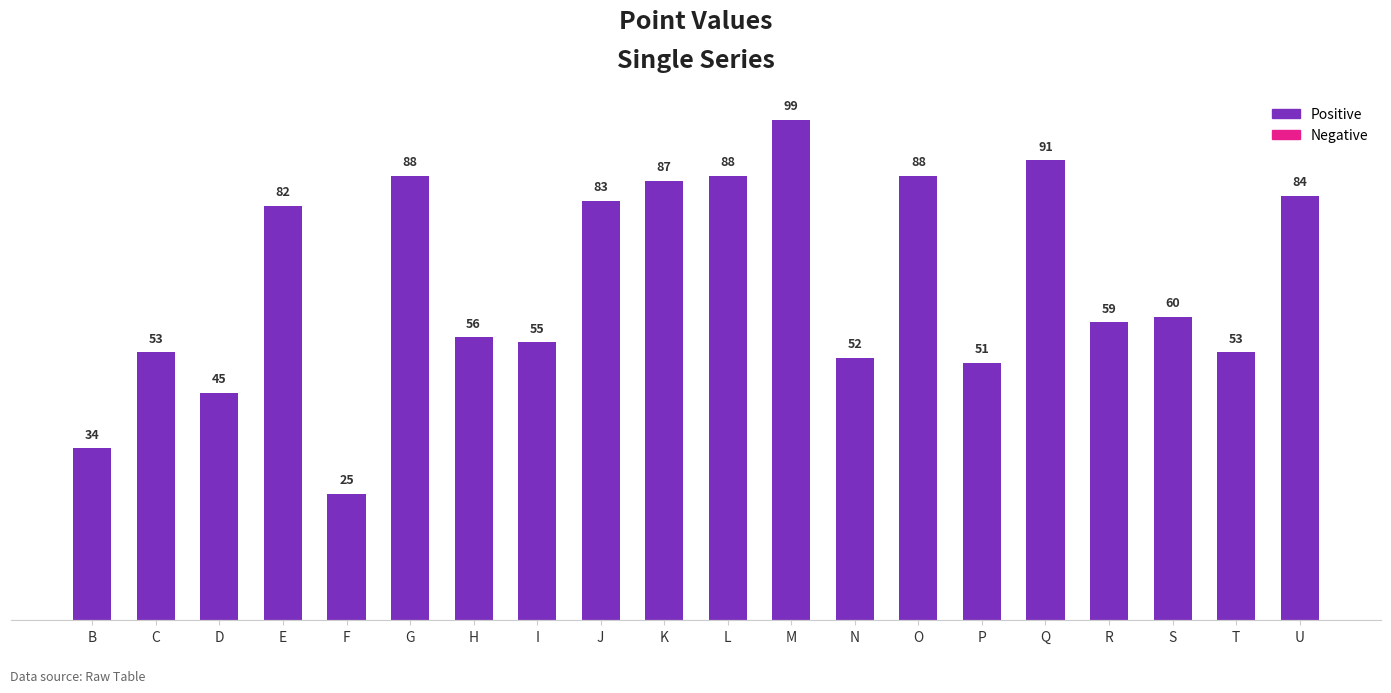

What is the sum of the values at B and J?

117